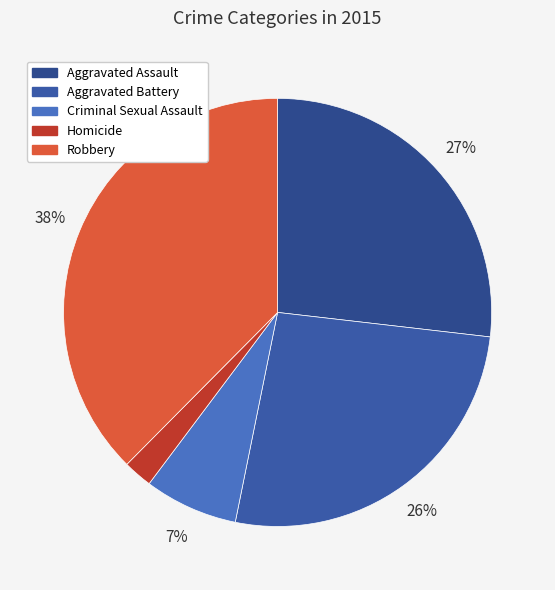

Between Aggravated Assault and Homicide, which is larger?

Aggravated Assault